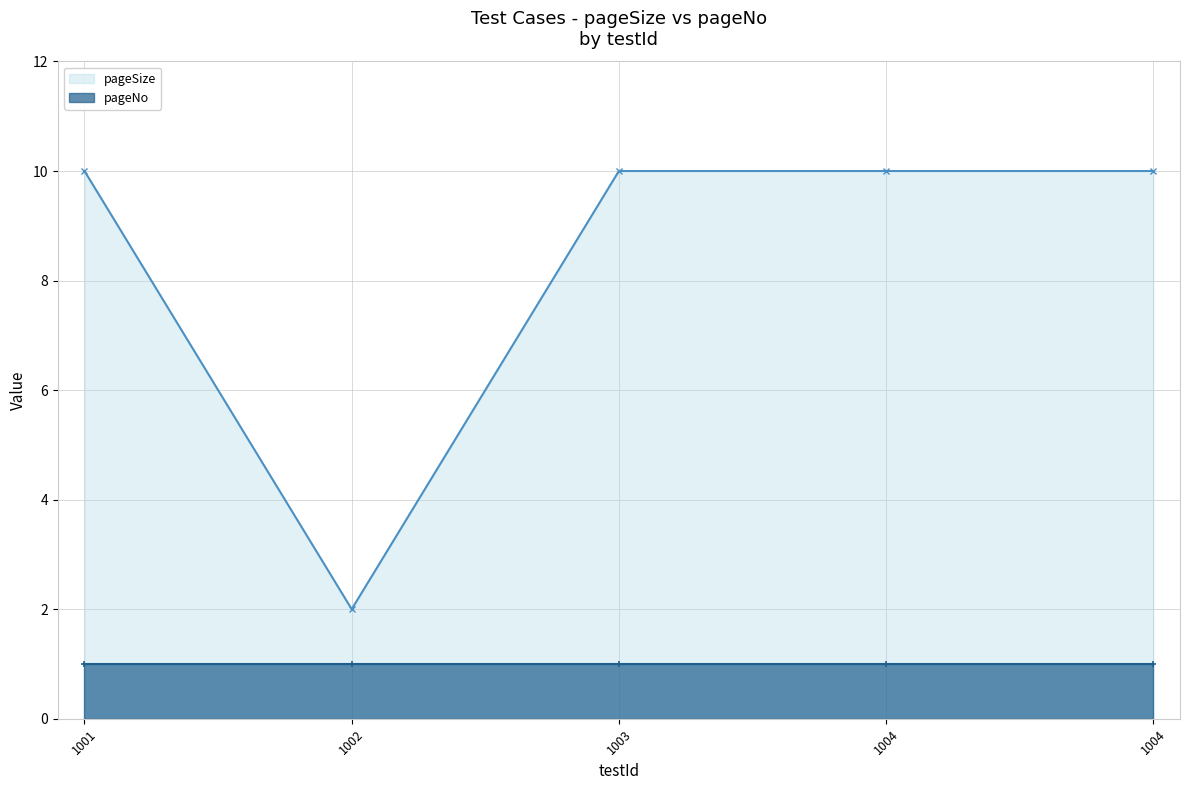

At 1002, list the series in order from largest to smallest.

pageSize, pageNo